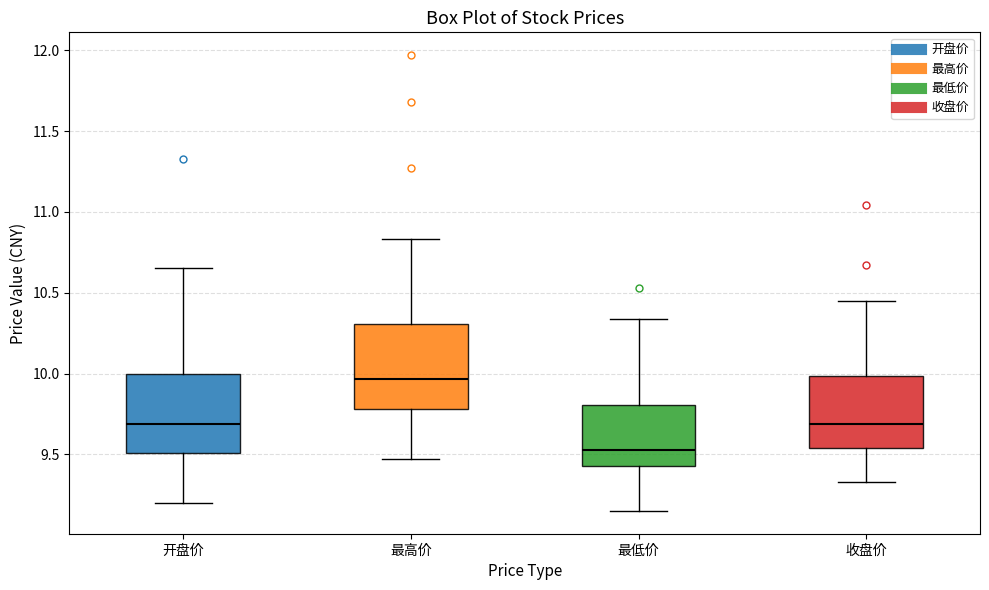

Where does the median line of the box for 收盘价 sit on the y-axis? The values are not printed on the chart, so give them approximately, as read against the axis.

9.70